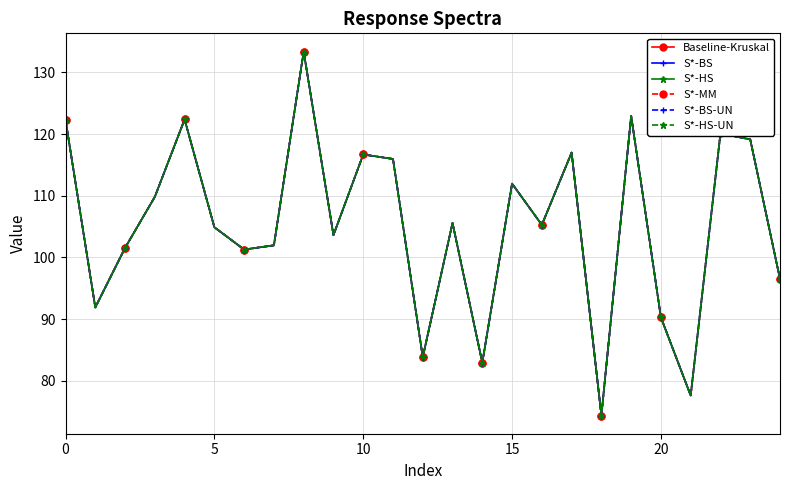

At which category is the sum across all series the highest?

8